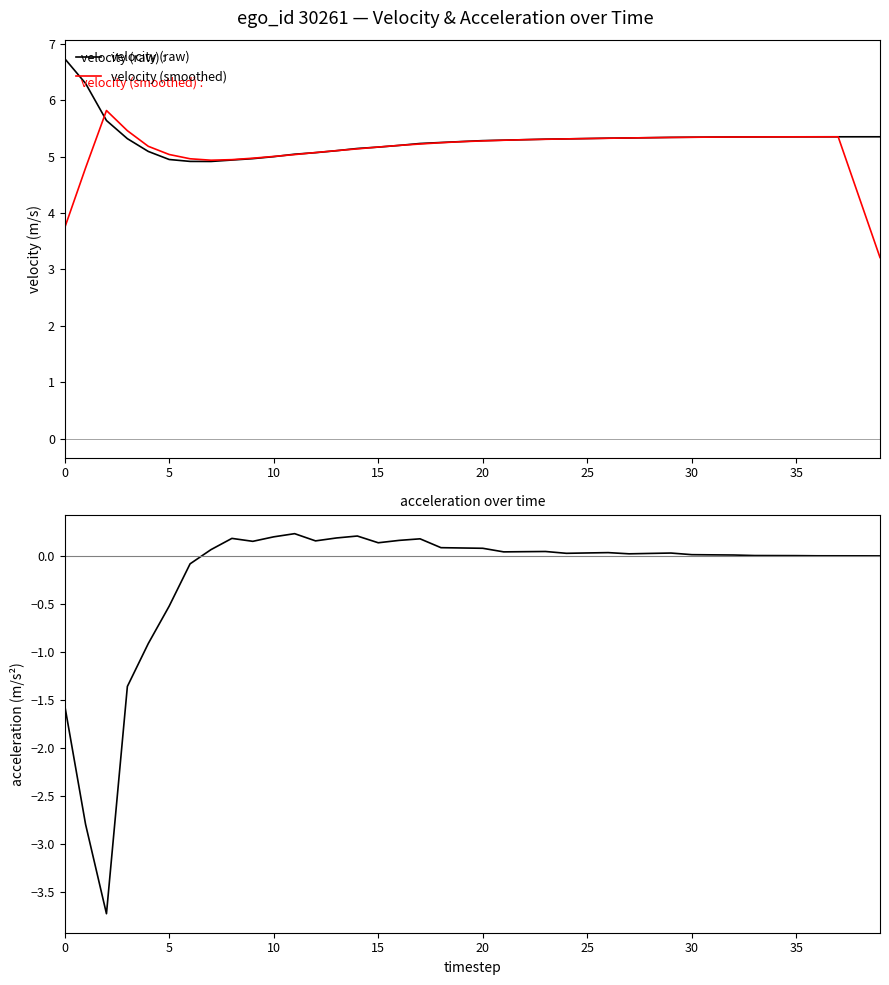

Is it true that acceleration equals 0.0 at 25?

True